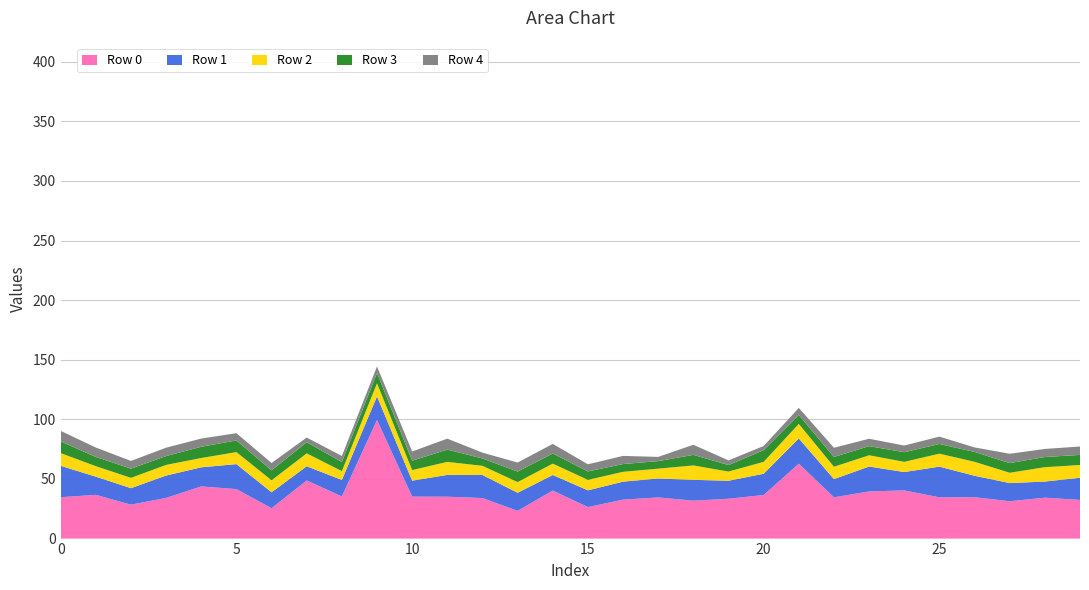

Reading left to right, extract all data points from this chart.

Row 0: 0=34.7	1=36.7	2=28.4	3=34.1	4=43.8	5=41.5	6=25.5	7=48.8	8=35.3	9=99.5	10=35.2	11=35.1	12=34.0	13=23.3	14=40.3	15=26.4	16=32.7	17=34.5	18=31.8	19=33.4	20=36.6	21=62.8	22=34.6	23=39.5	24=40.4	25=34.6	26=34.7	27=31.3	28=34.3	29=32.4
Row 1: 0=26.4	1=15.2	2=13.8	3=18.8	4=16.0	5=21.0	6=13.4	7=11.9	8=13.8	9=19.8	10=13.4	11=18.3	12=19.3	13=15.2	14=13.0	15=14.0	16=15.1	17=15.9	18=17.5	19=15.1	20=17.8	21=21.2	22=15.3	23=20.9	24=15.4	25=25.7	26=18.0	27=15.2	28=13.5	29=18.6
Row 2: 0=10.6	1=8.8	2=8.6	3=8.9	4=7.8	5=10.1	6=10.0	7=10.8	8=7.4	9=11.0	10=8.9	11=10.9	12=7.7	13=9.0	14=9.5	15=8.8	16=8.2	17=8.2	18=12.1	19=7.7	20=10.0	21=12.2	22=10.3	23=9.4	24=8.5	25=10.9	26=11.7	27=8.6	28=12.0	29=10.7
Row 3: 0=9.8	1=7.7	2=7.8	3=7.4	4=9.4	5=9.8	6=8.4	7=9.4	8=7.6	9=8.6	10=7.9	11=10.3	12=6.2	13=8.8	14=8.5	15=7.1	16=6.5	17=6.3	18=8.9	19=5.5	20=9.8	21=7.5	22=8.2	23=7.7	24=8.1	25=8.1	26=8.3	27=8.1	28=8.5	29=8.5
Row 4: 0=8.8	1=7.9	2=6.4	3=7.0	4=6.9	5=6.1	6=6.2	7=3.9	8=5.1	9=5.5	10=7.7	11=9.2	12=4.9	13=7.6	14=8.0	15=6.0	16=6.9	17=3.5	18=8.5	19=3.9	20=3.5	21=5.9	22=7.7	23=6.2	24=5.6	25=6.2	26=3.8	27=7.8	28=6.8	29=7.0